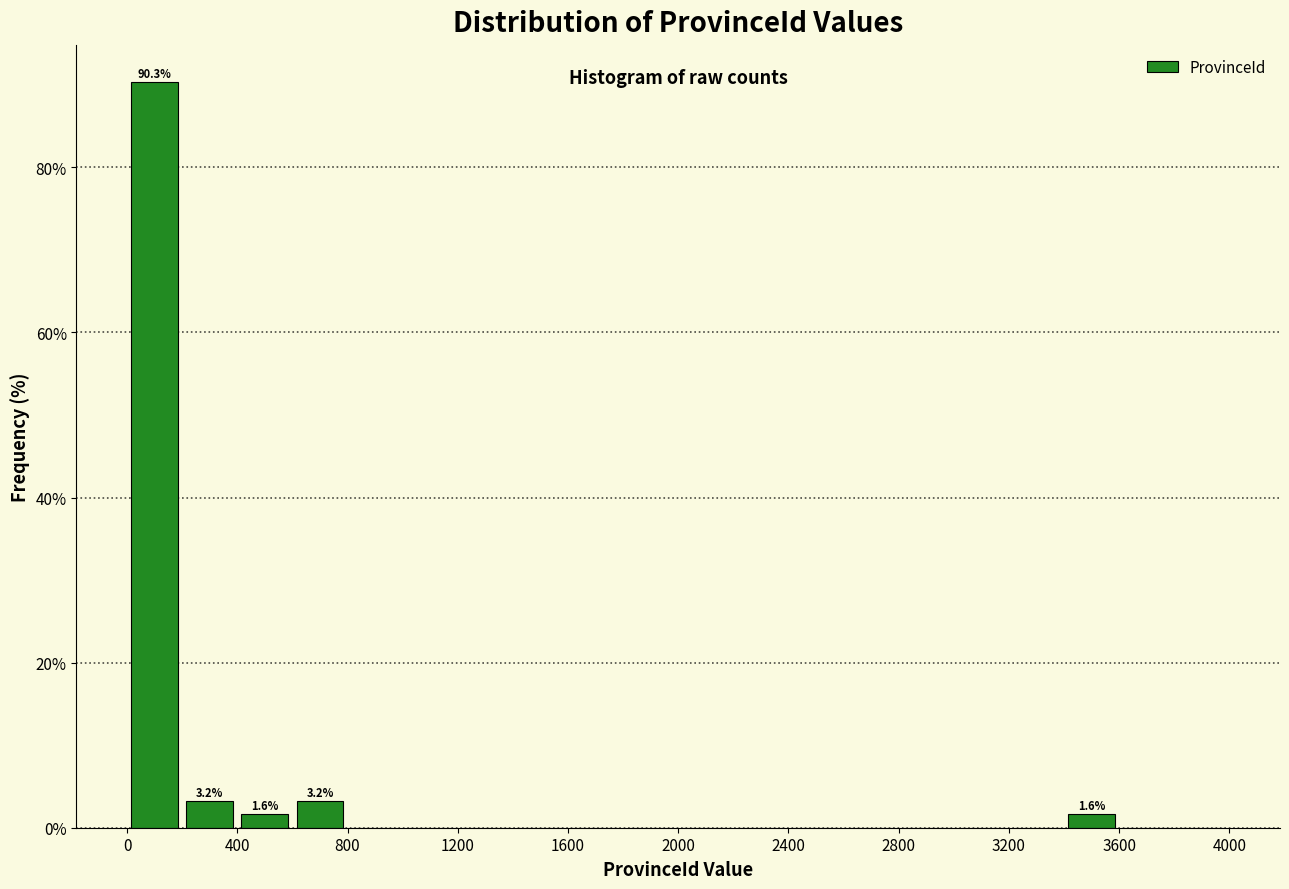

Over which range of the x-axis is the bar tallest?

0 to 200